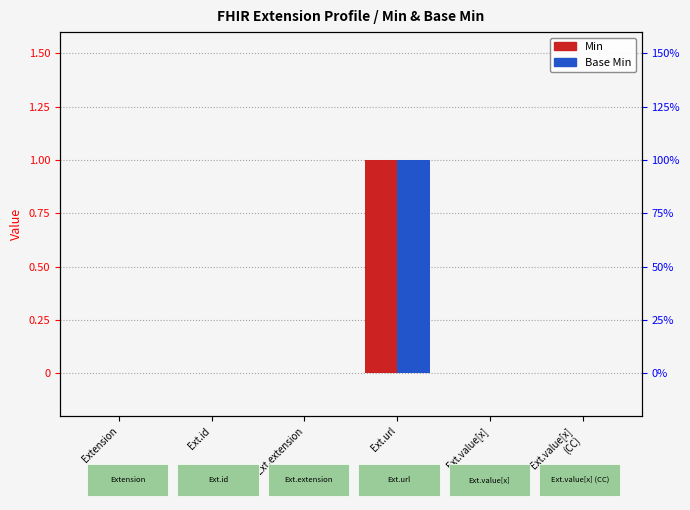

Count the Min values in the range 0 to 1.

6